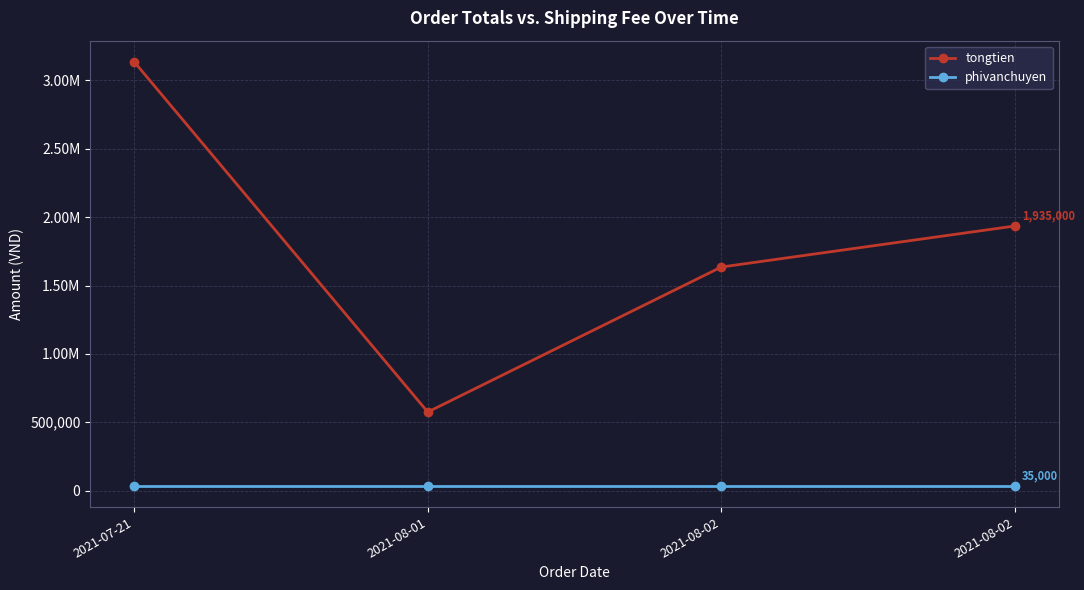

Which label corresponds to the smallest value in the chart?

2021-07-21